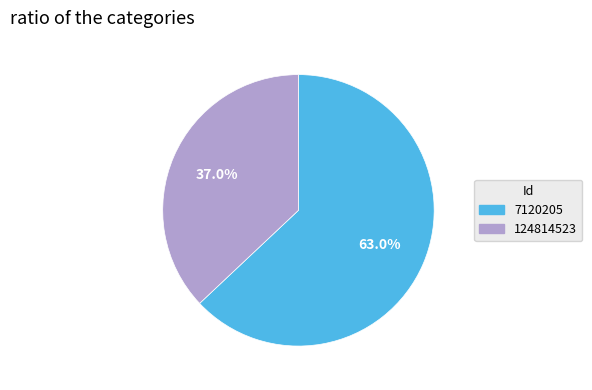

What is the ratio of the value at 124814523 to the value at 7120205?

0.6